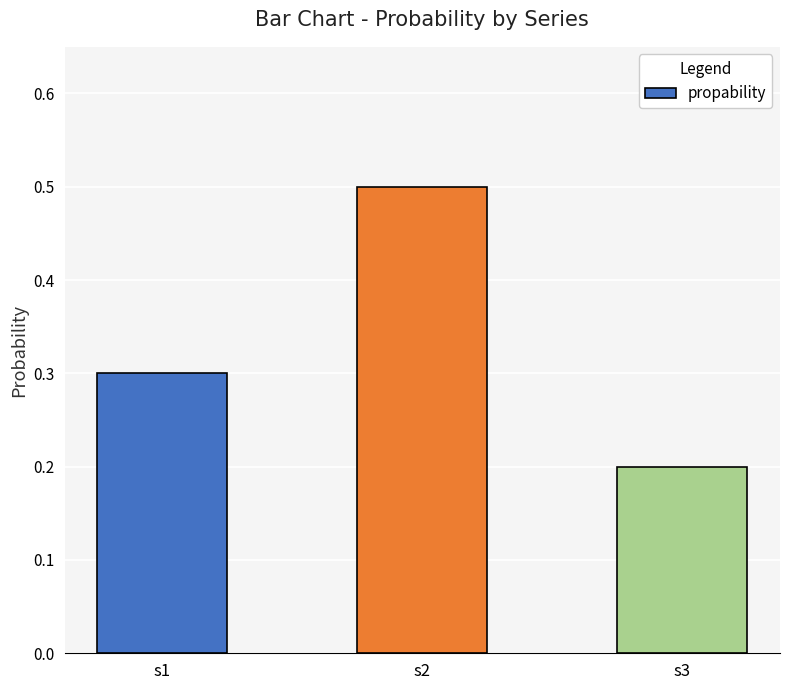

What is the value of the 2nd bar from the left?

0.5